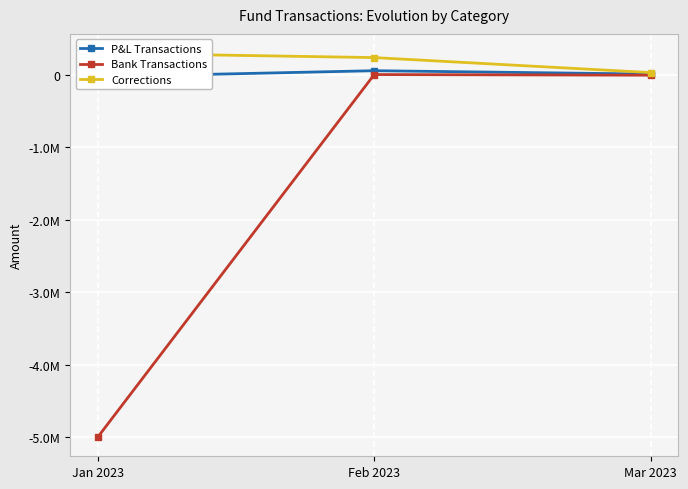

What is the difference between the highest and lowest values at Mar 2023?

36082.8